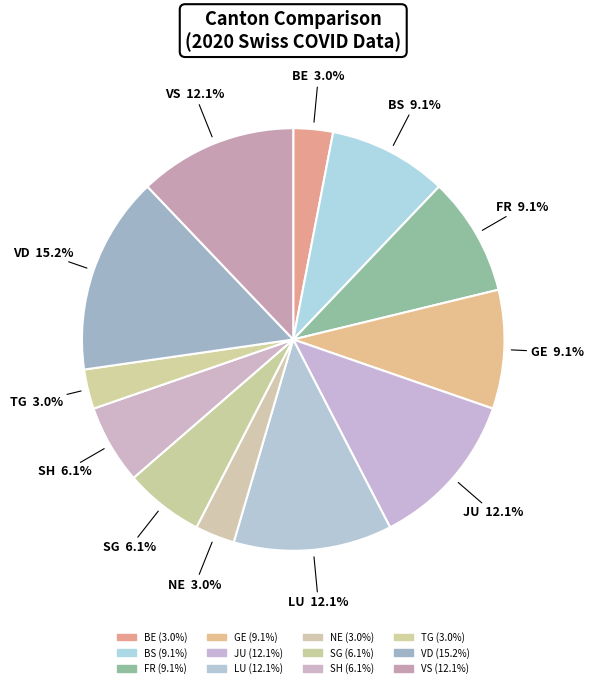

Does FR account for over 50% of the chart?

No